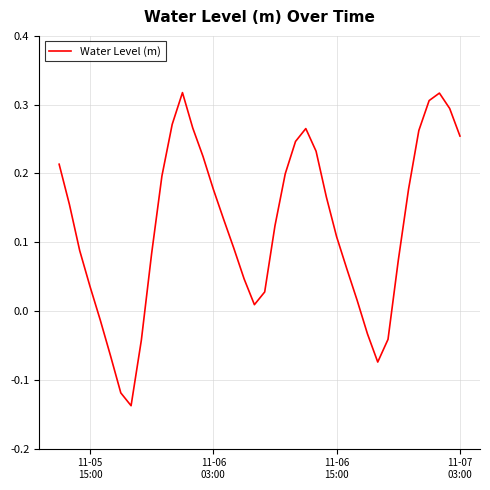

What is the difference between the maximum and minimum values?

0.5